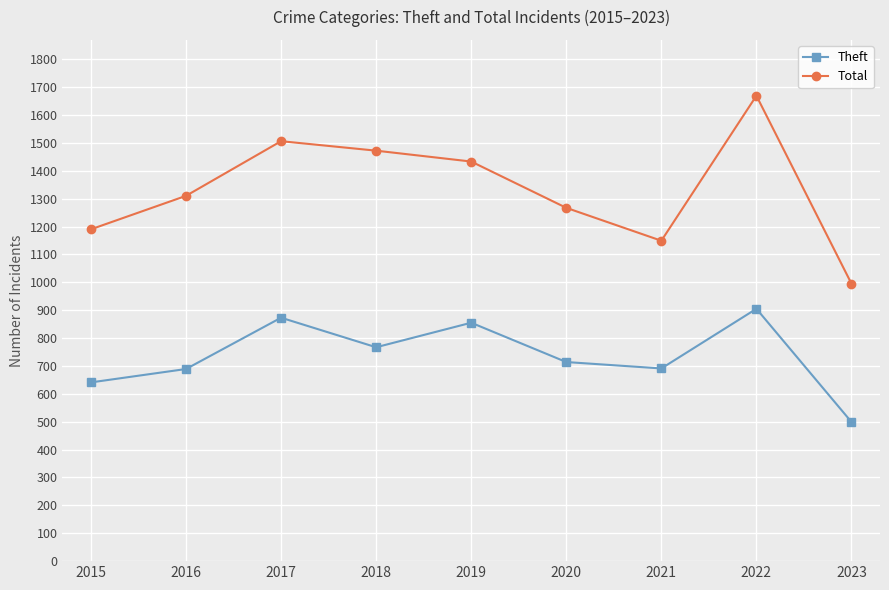

Where is the first local minimum for Theft?

2018